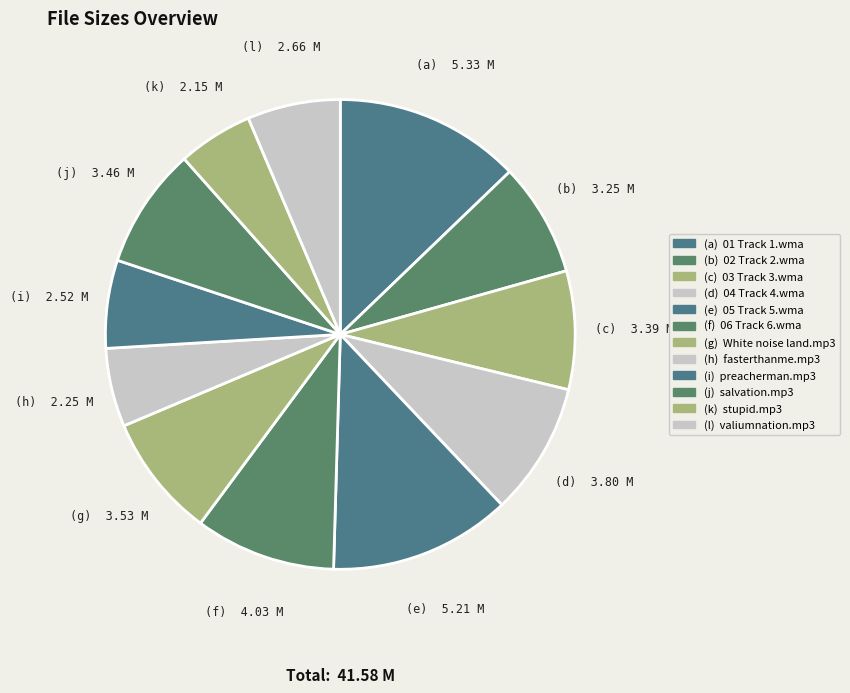

How many segments does this pie chart have?

12